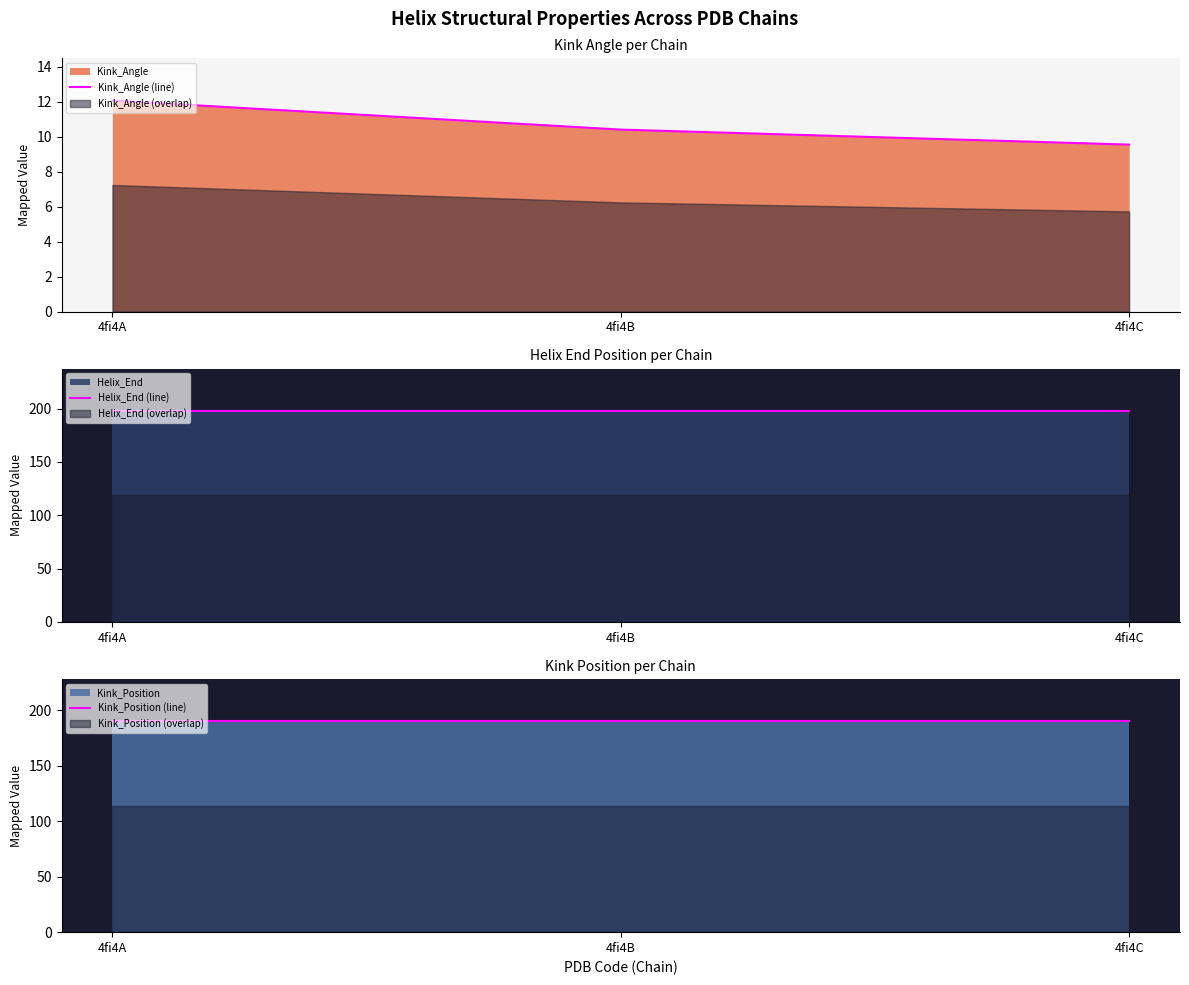

What is the average value of the Kink_Angle (line) series?

10.7